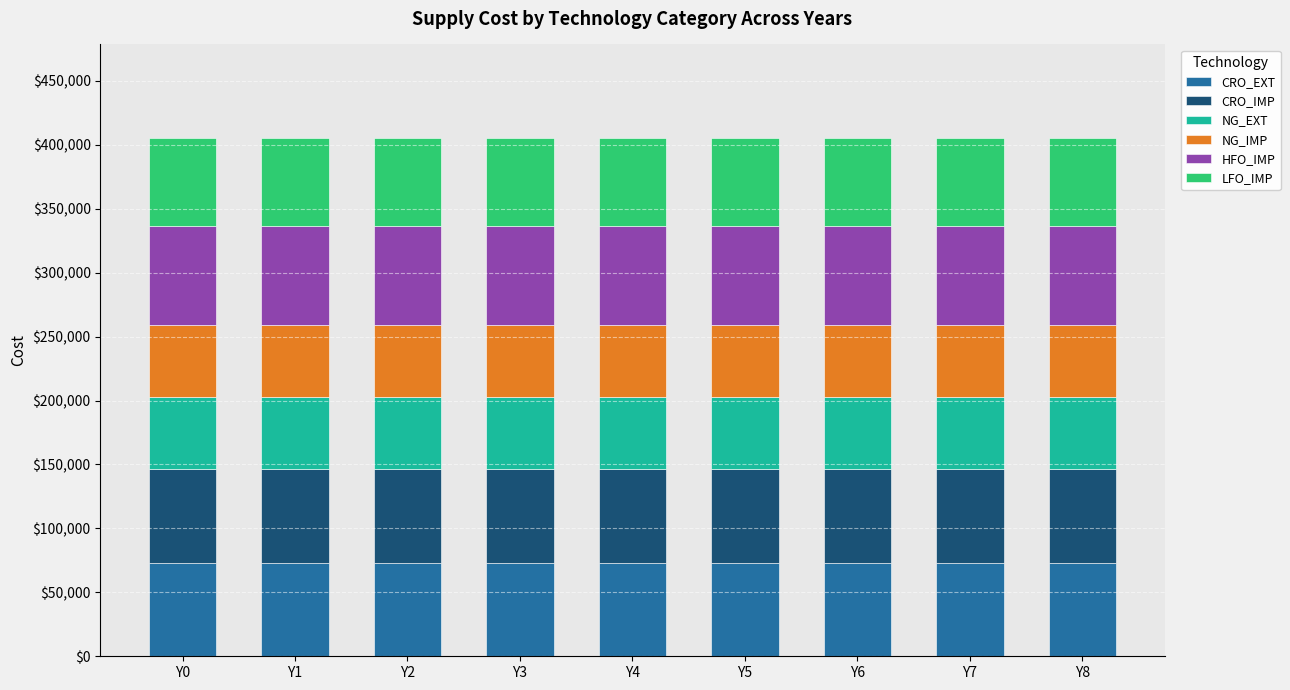

The value of CRO_EXT at Y0 is 73300. True or false?

True